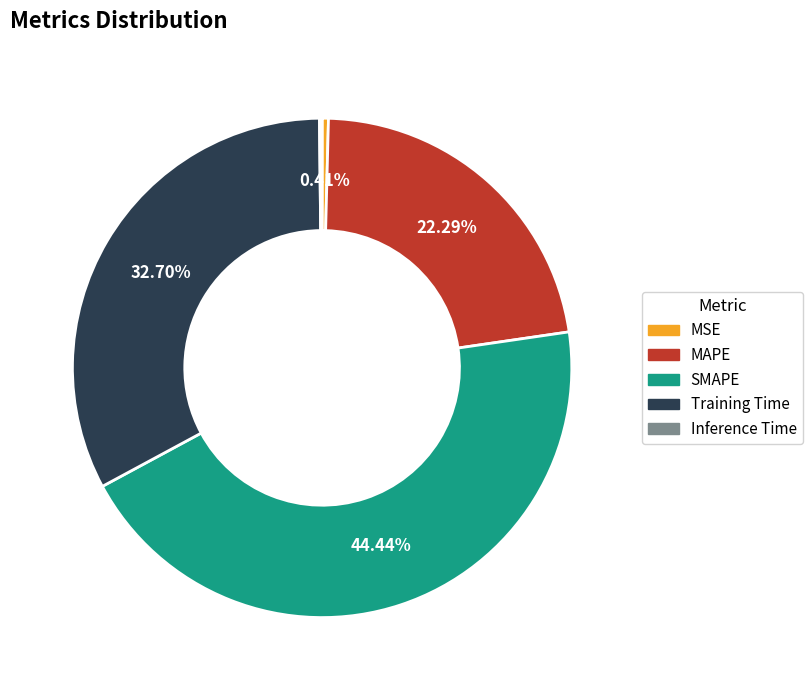

Which category has the biggest portion of the pie?

SMAPE